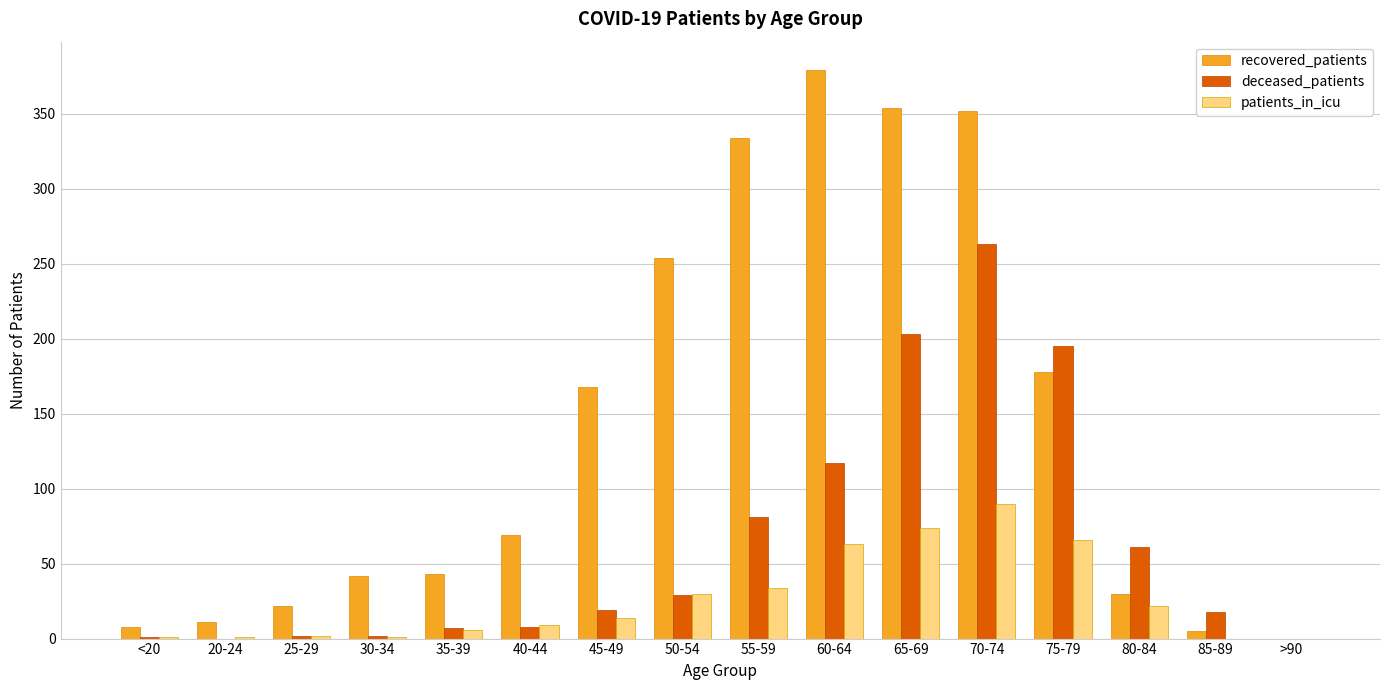

Which series has the largest total across all categories?

recovered_patients